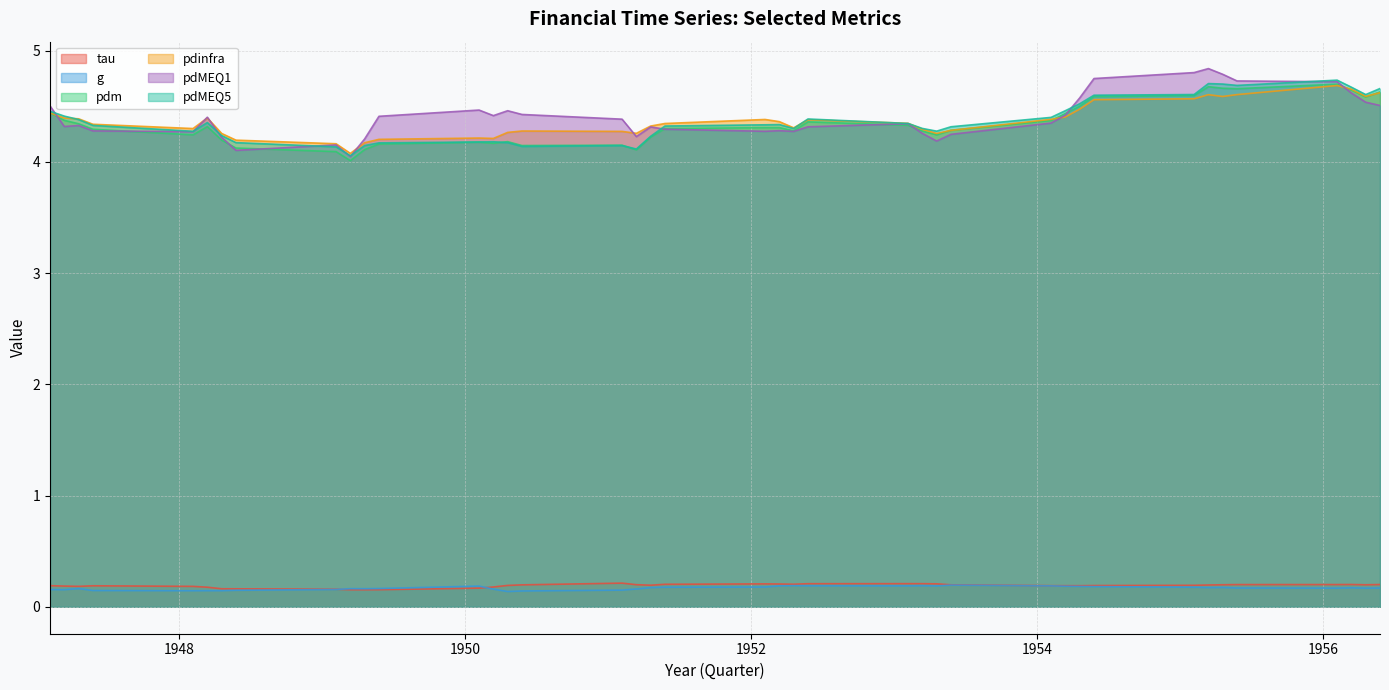

Between 1951.4 and 1955.3, which series saw the biggest shift?

pdMEQ1